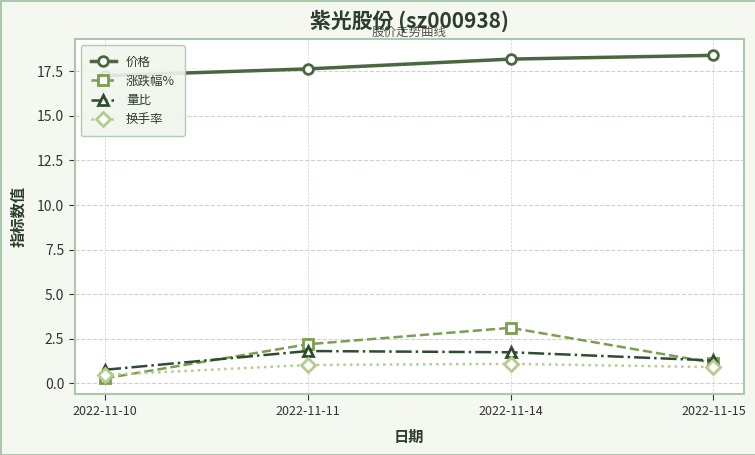

Which series changed the most between 2022-11-10 and 2022-11-14?

涨跌幅%